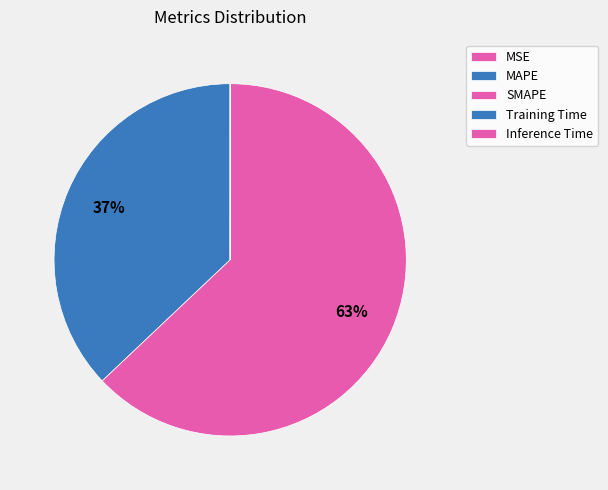

How many segments does this pie chart have?

5